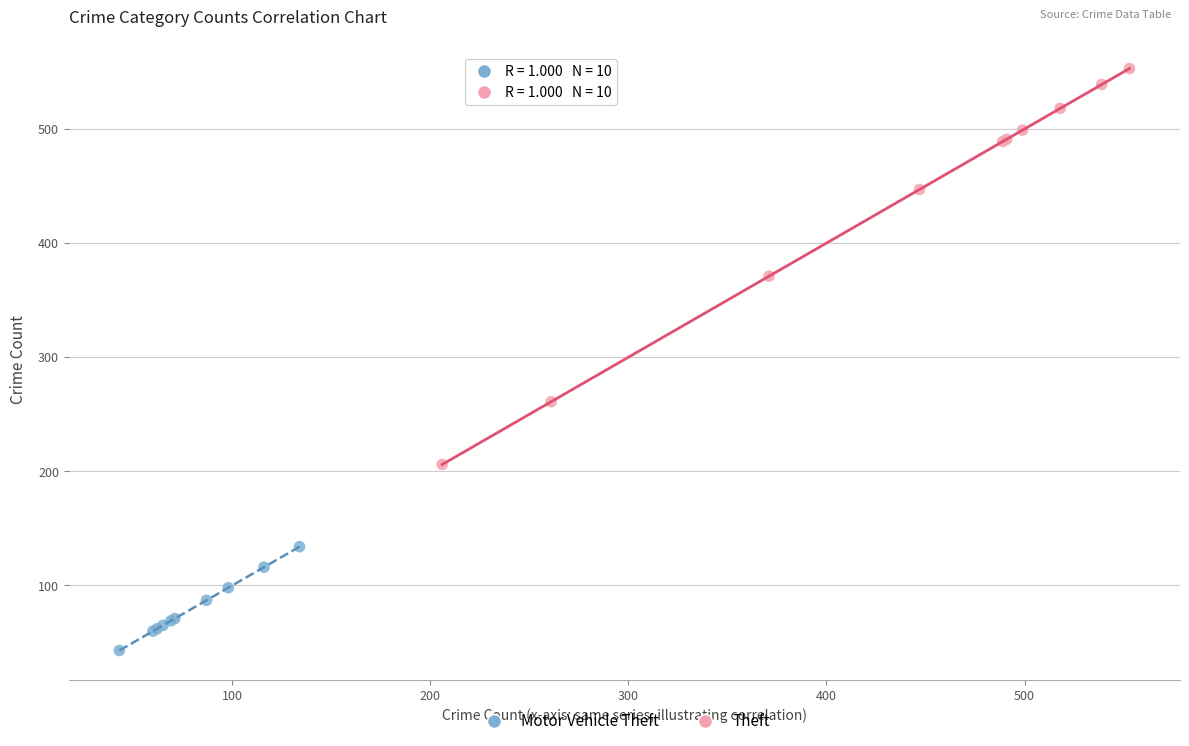

Which series contains the highest Y value?

Theft